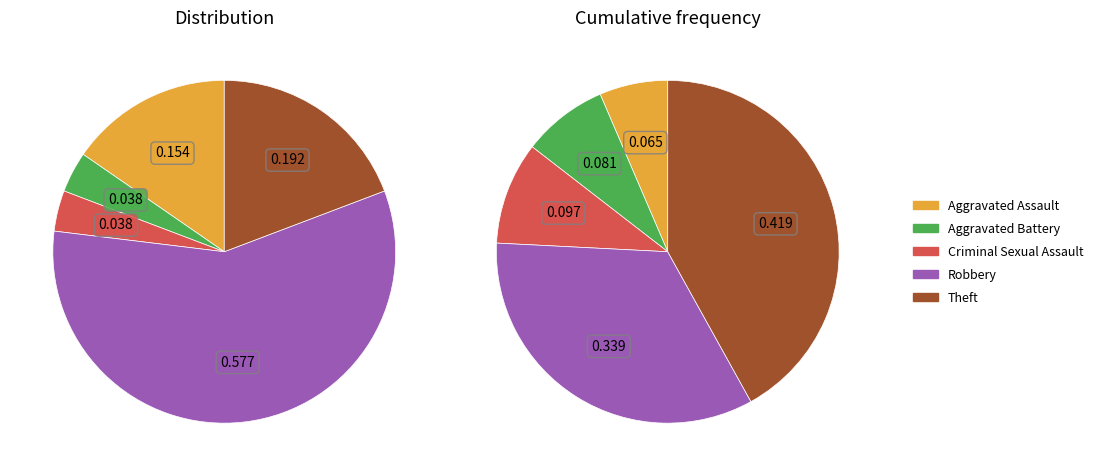

Does Robbery account for over 50% of the chart?

Yes